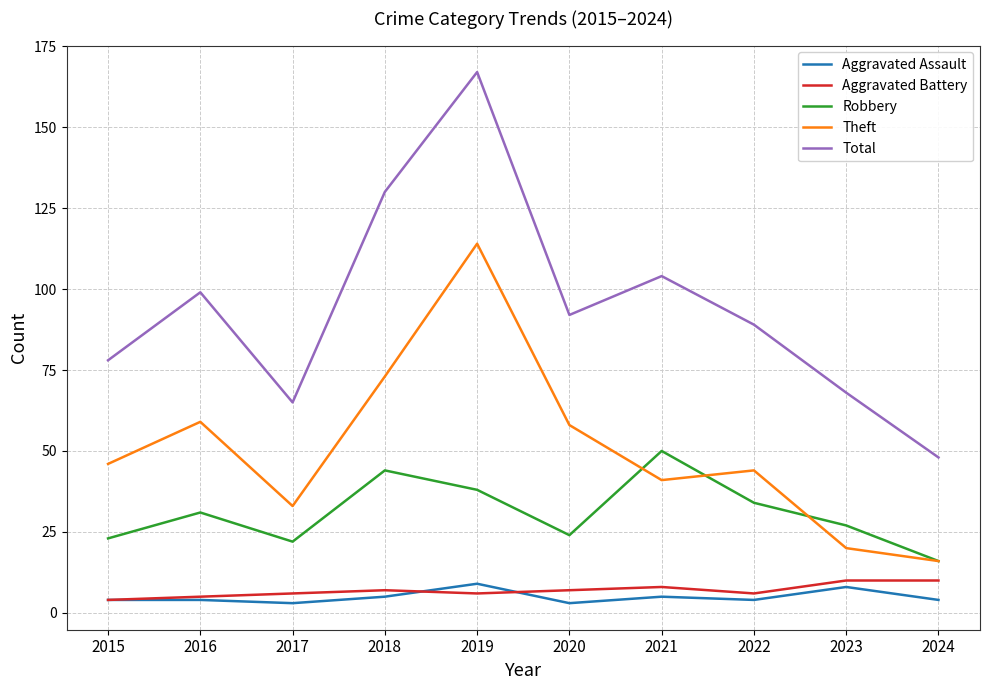

True or false: Total has a value of 104 at 2021.

True